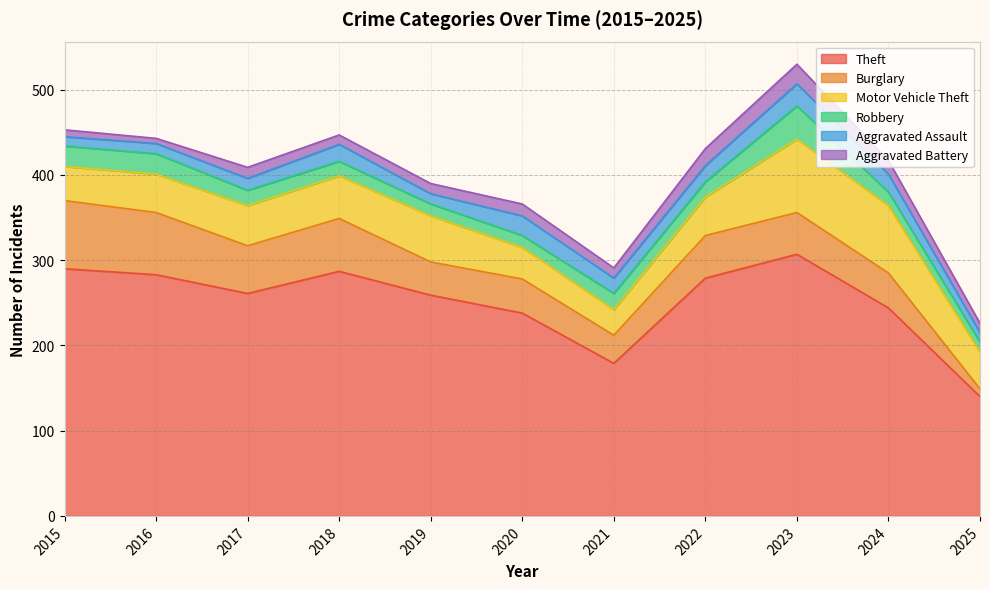

What is the approximate value of Aggravated Assault at 2023?

26